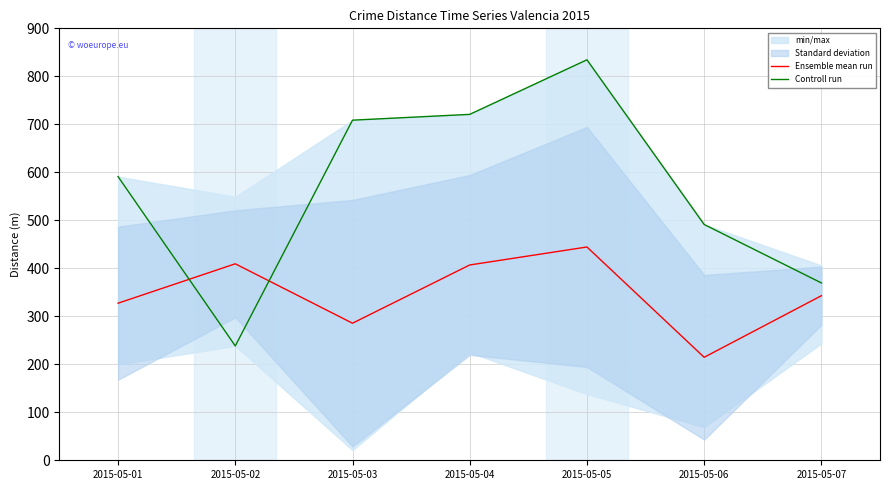

Which category has the highest value in the Controll run series?

2015-05-05